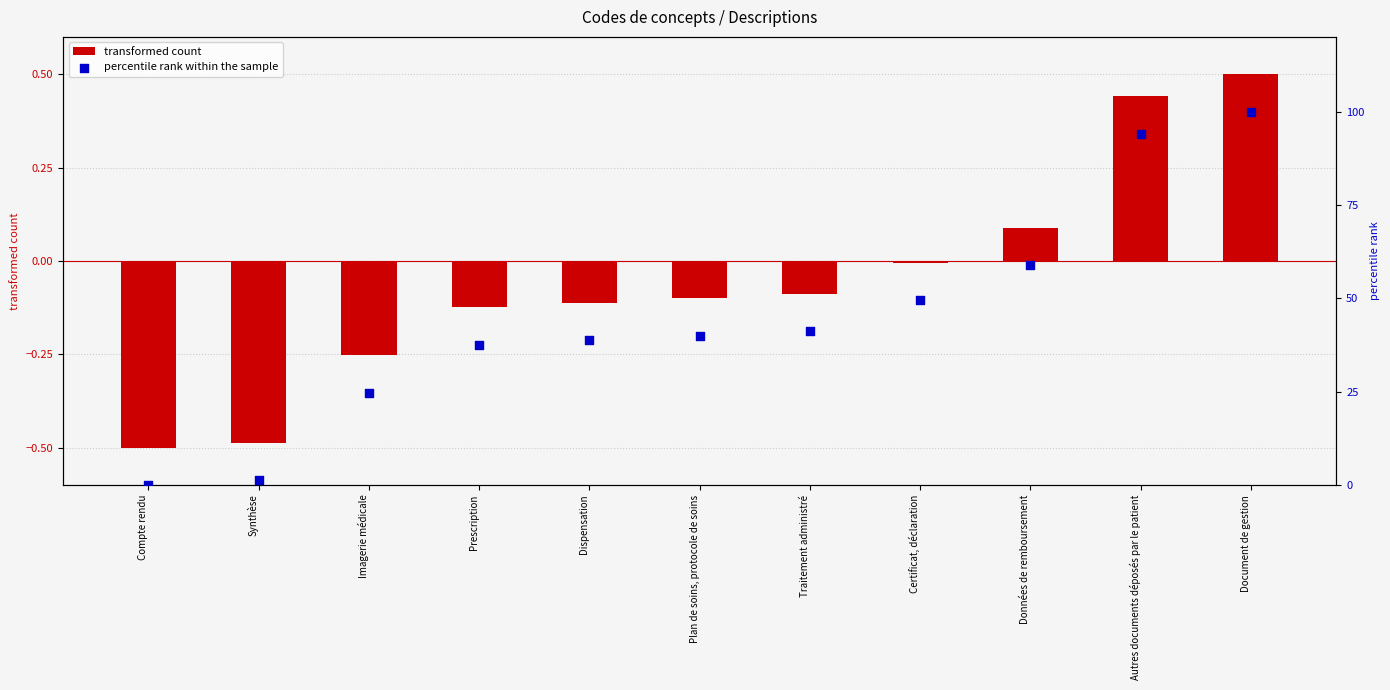

What is the total value across all series at Imagerie médicale?

24.4